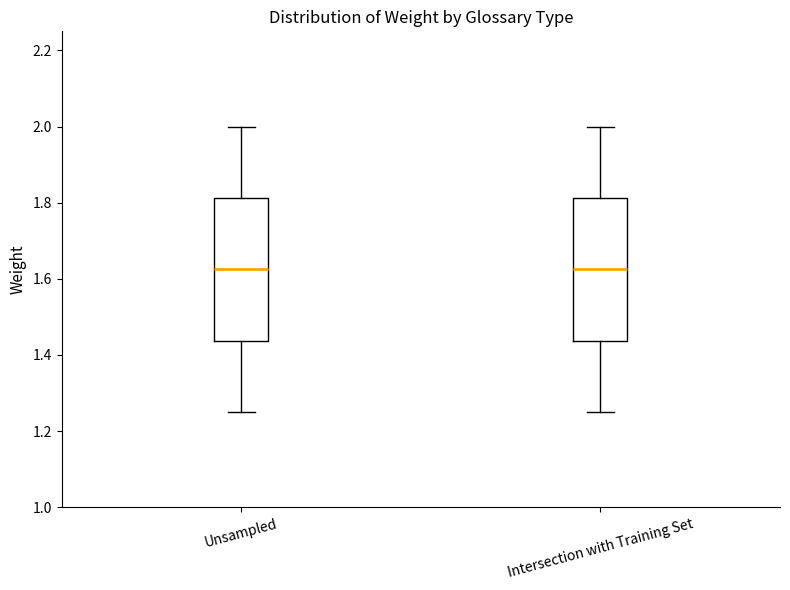

Where does the lower whisker of the box for Intersection with Training Set end on the y-axis? The values are not printed on the chart, so give them approximately, as read against the axis.

1.26